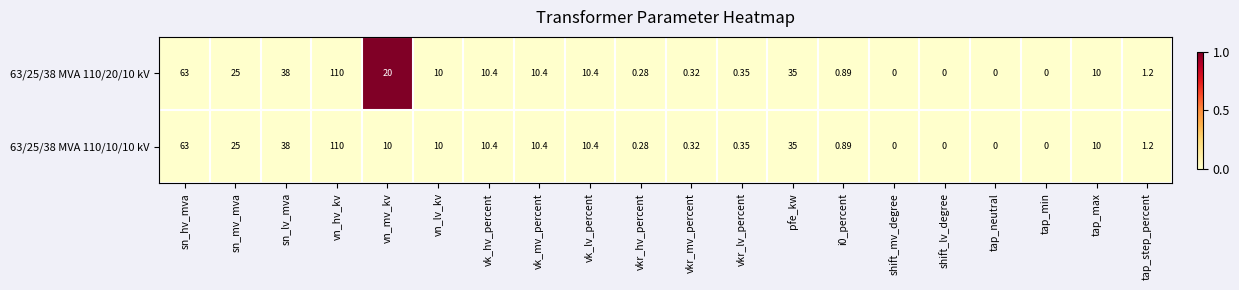

At which category is the sum across all series the highest?

vn_hv_kv